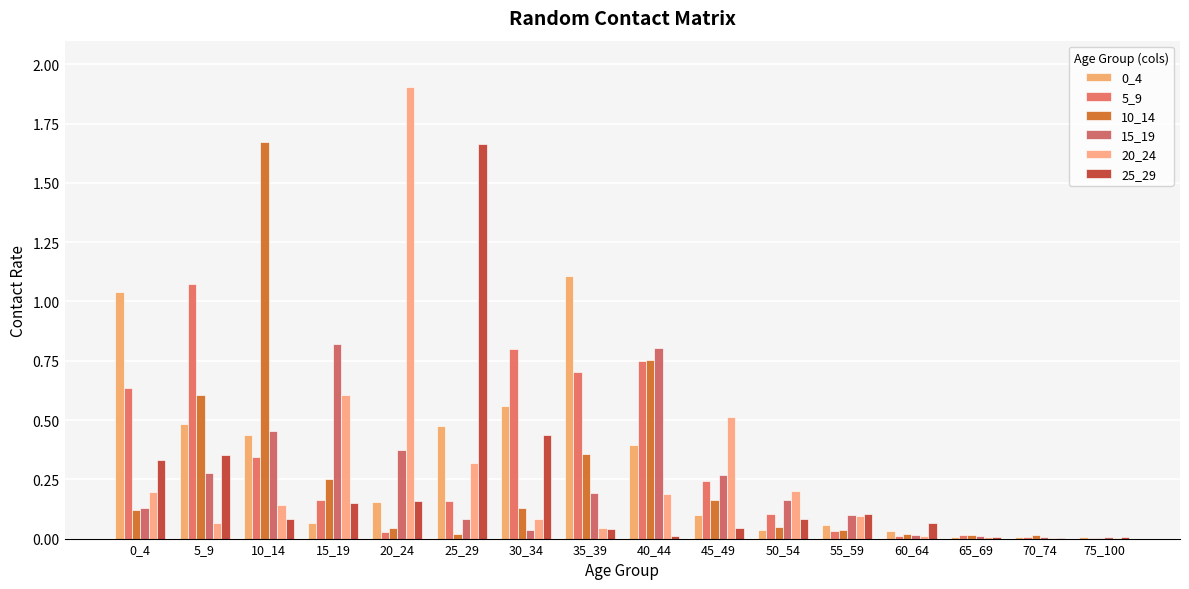

True or false: 0_4 has a value of 0.1 at 60_64.

False